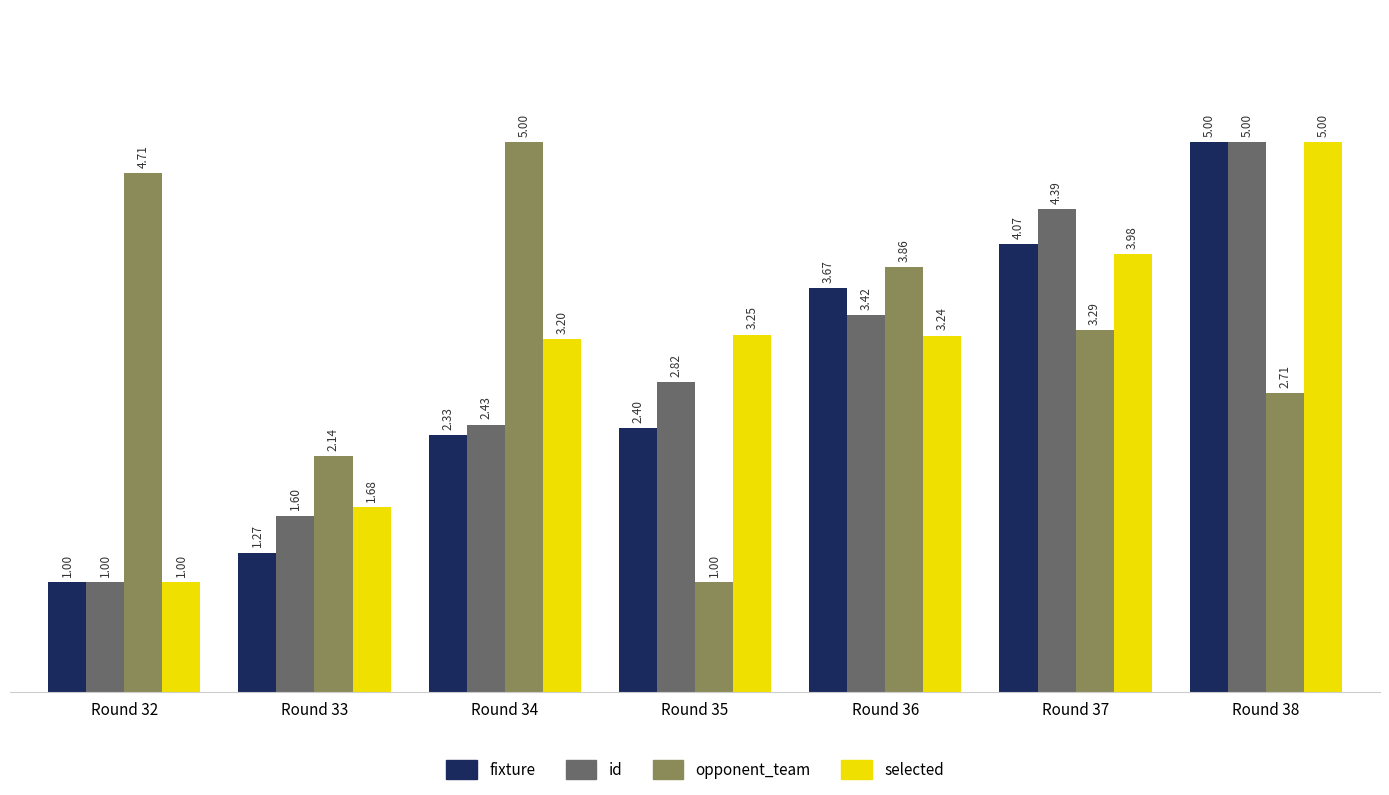

The value of opponent_team at Round 34 is 5.0. True or false?

True